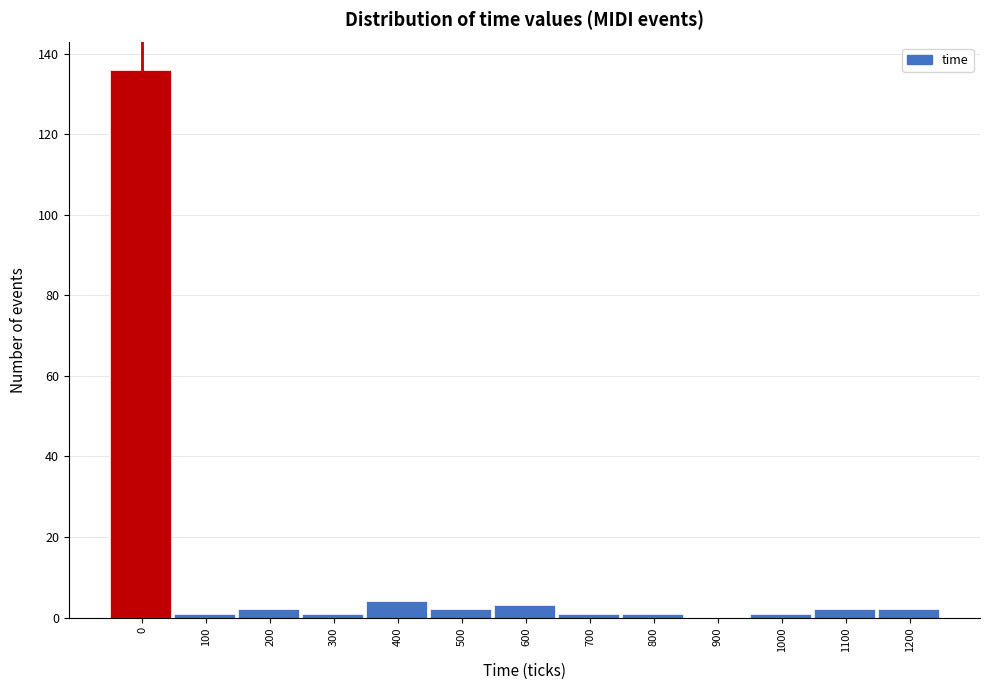

Reading left to right, extract all data points from this chart.

0=136	100=1	200=2	300=1	400=4	500=2	600=3	700=1	800=1	900=0	1000=1	1100=2	1200=2